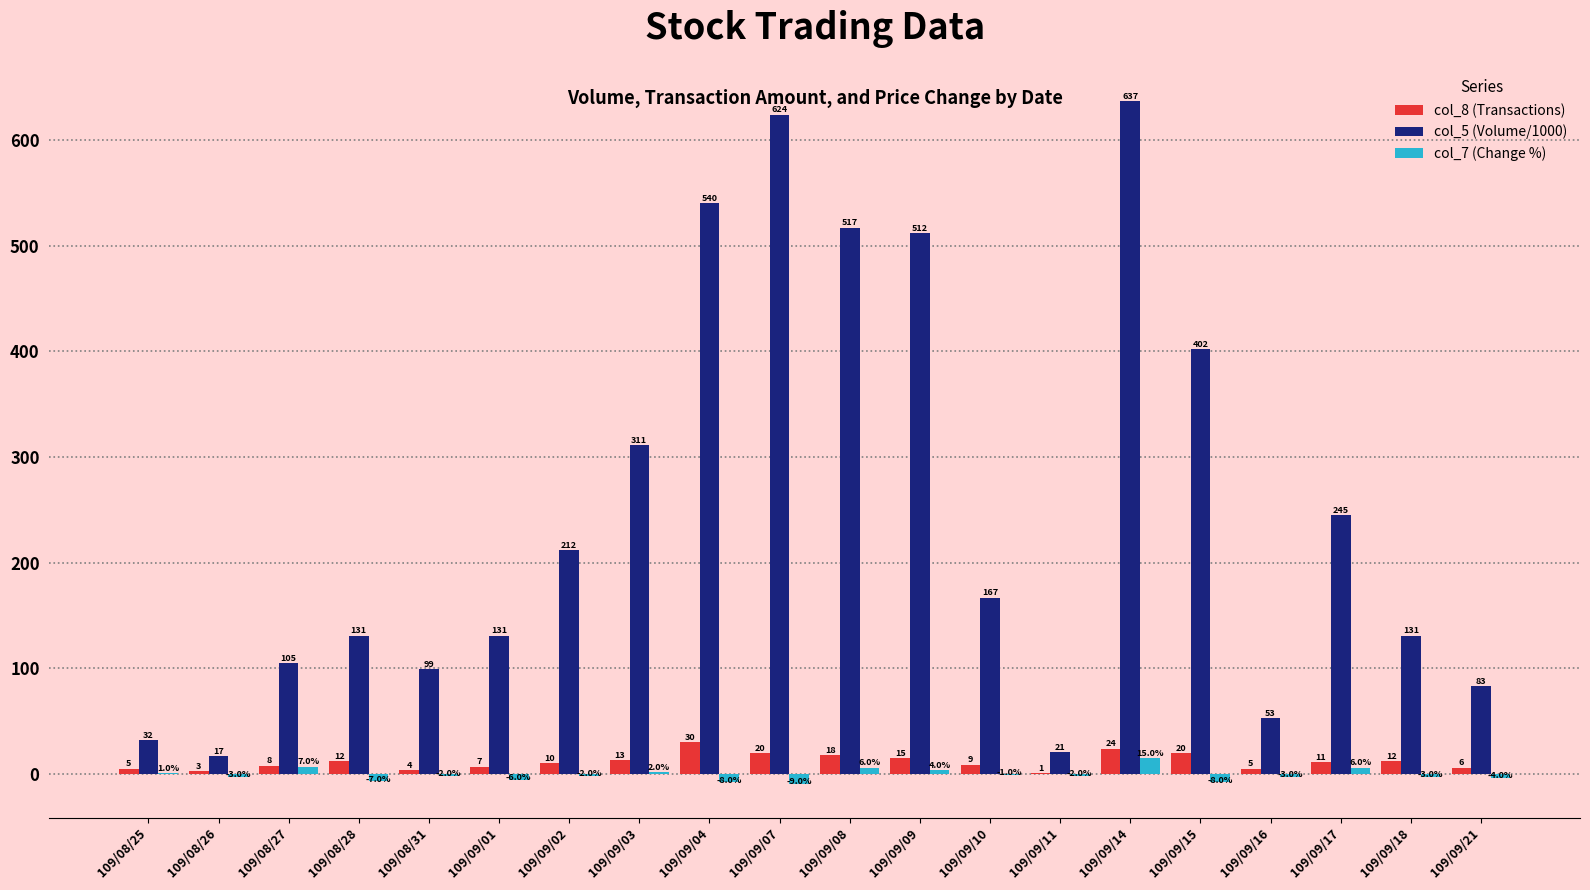

The value of col_8 (Transactions) at 109/09/18 is 12.0. True or false?

True